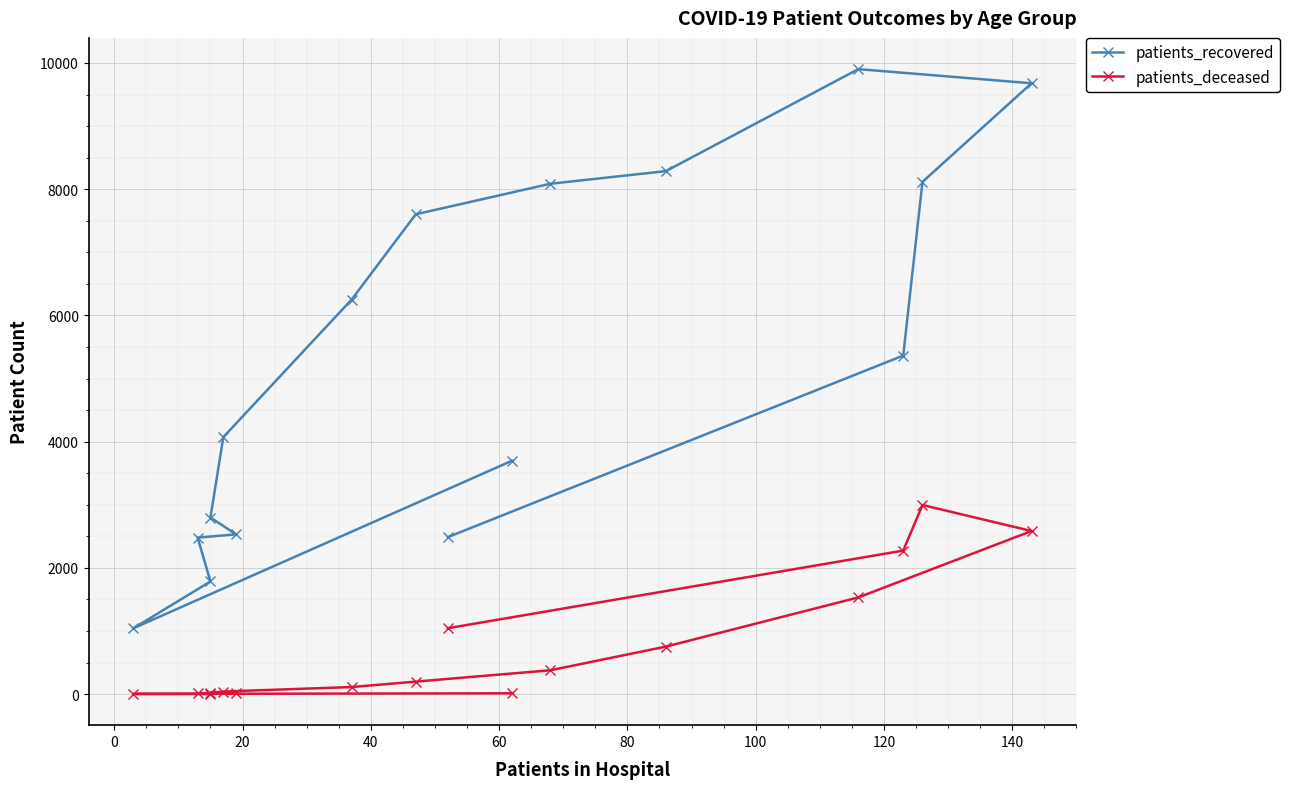

What is the value of the patients_recovered point at the 3rd from the left?

1785